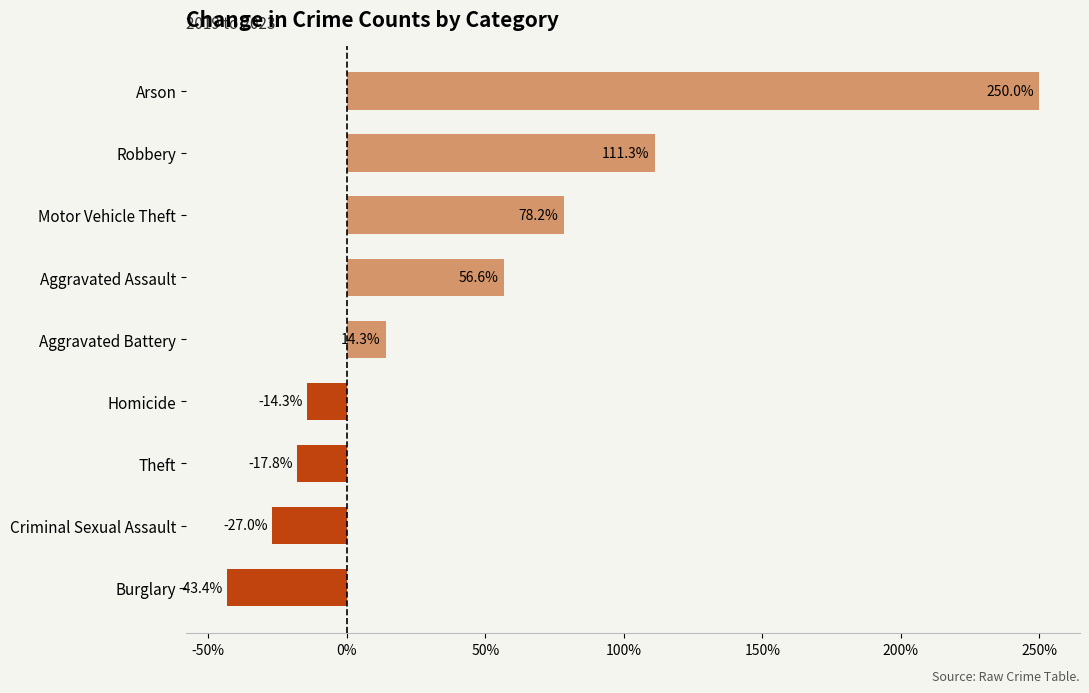

How many values are below zero?

4